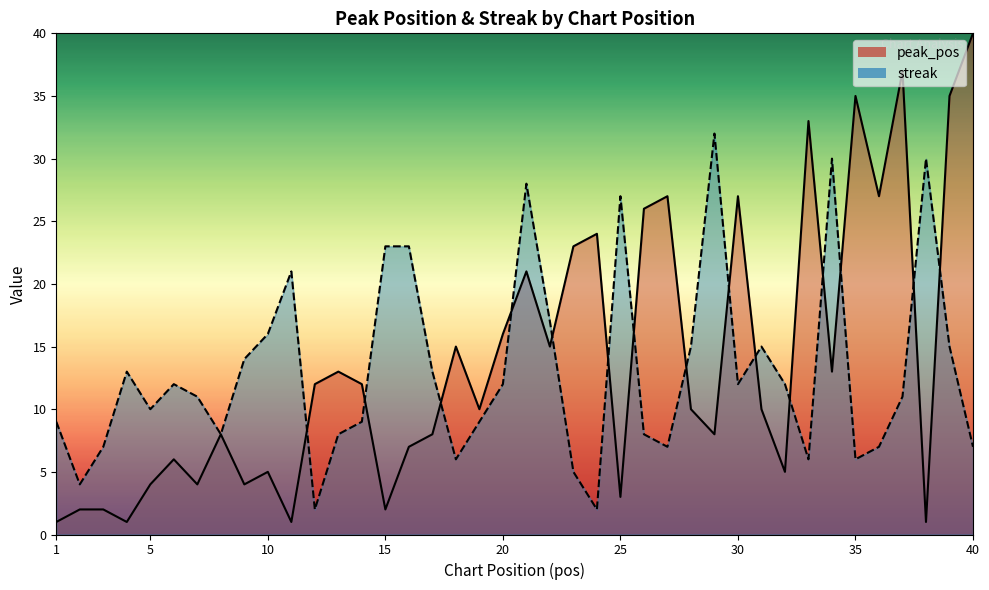

Which series changed the most between 3 and 24?

peak_pos